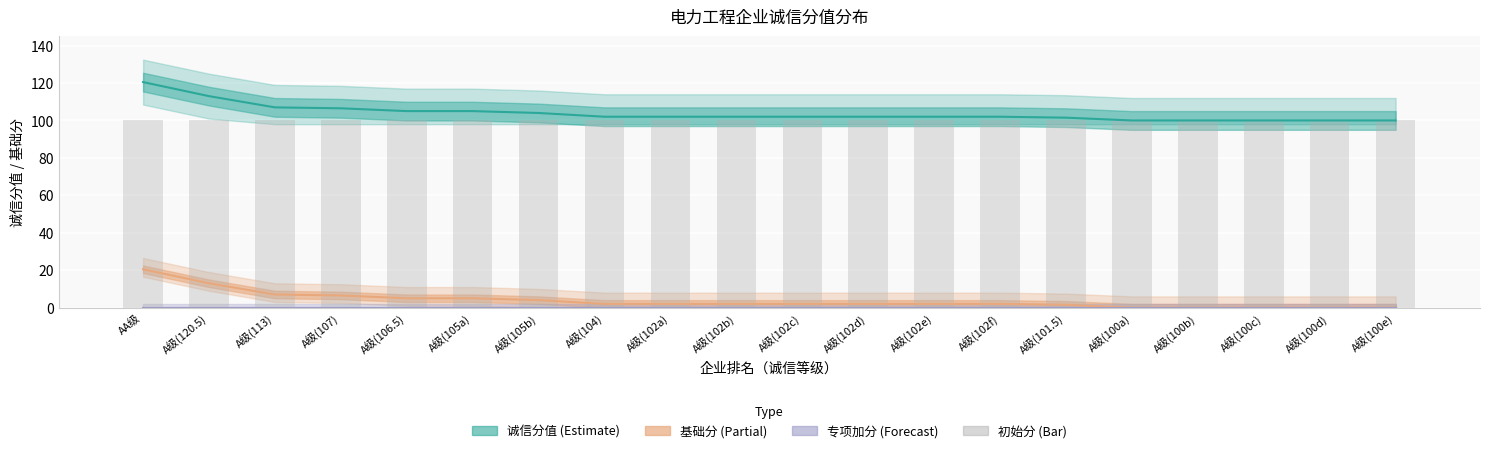

The value of 初始分 at 19 is 100.0. True or false?

True